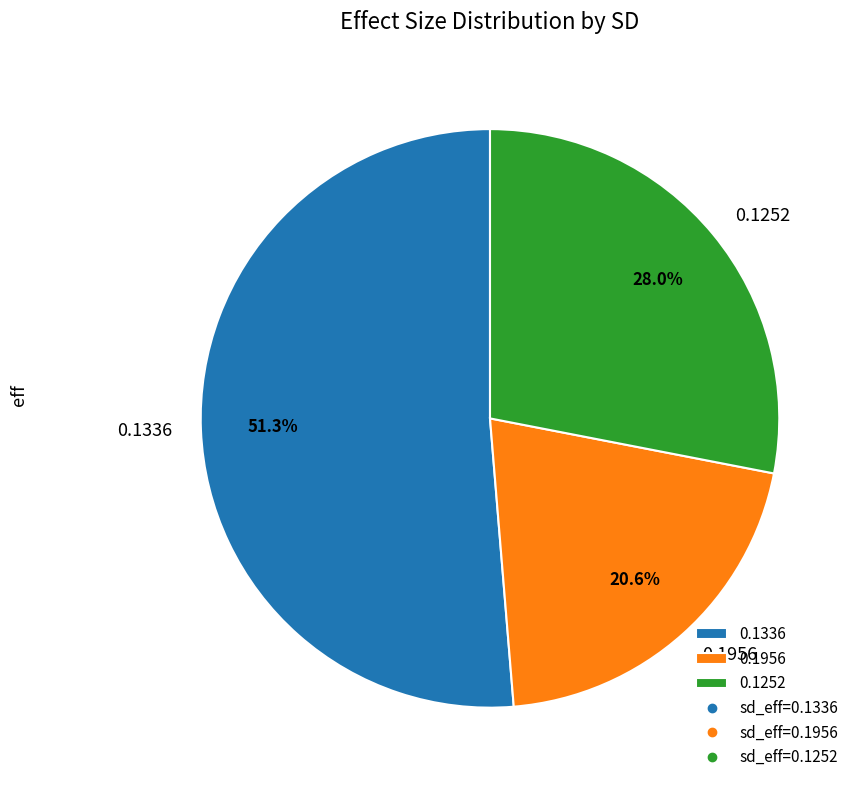

How much of the chart is everything except 0.1252?

72.0%